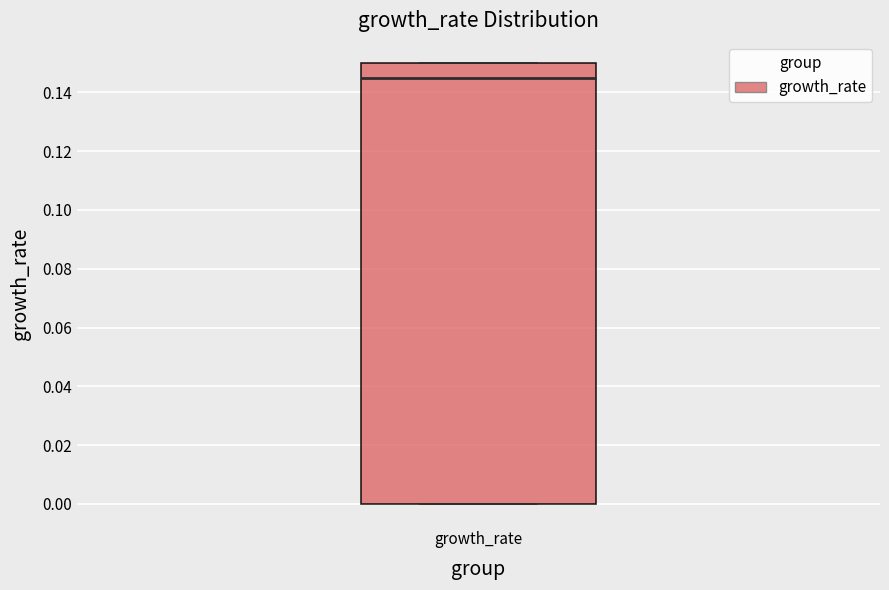

Read this box plot against the y-axis: the position of the median line, the range covered by the box, and the ends of both whiskers. The values are not printed on the chart, so give them approximately, as read against the axis.

median 0.144, box 0.000 to 0.150, whiskers 0.000 to 0.150